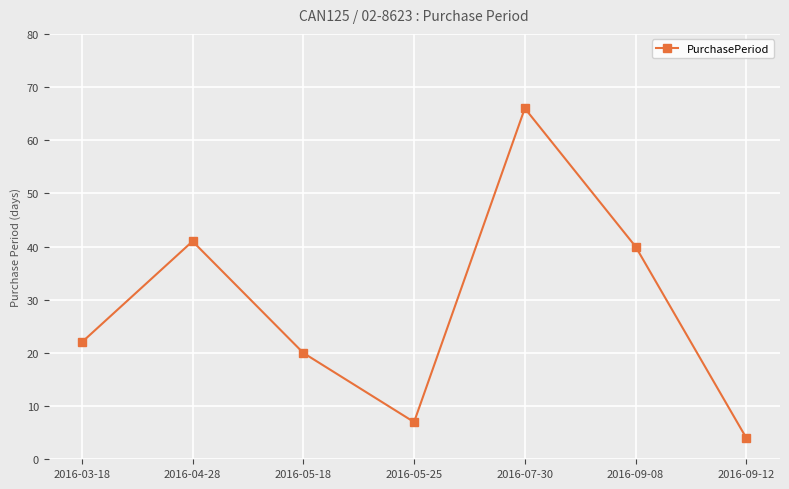

Reading right to left, transcribe all the data shown in this chart.

2016-09-12=4	2016-09-08=40	2016-07-30=66	2016-05-25=7	2016-05-18=20	2016-04-28=41	2016-03-18=22